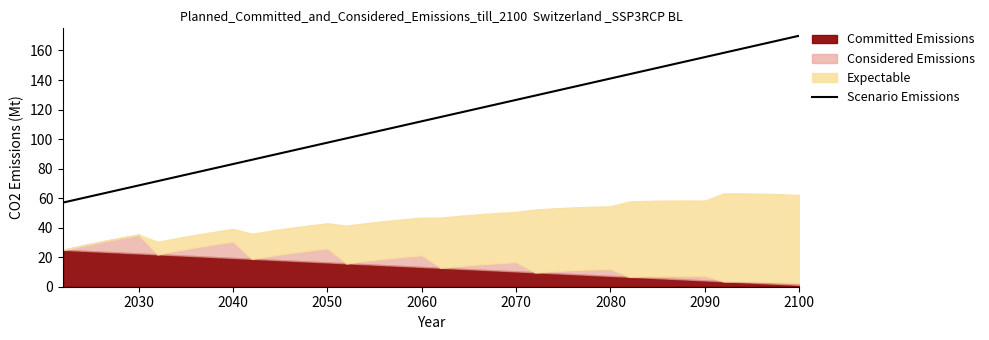

True or false: Scenario Emissions has a value of 141.0 at 2080.

True